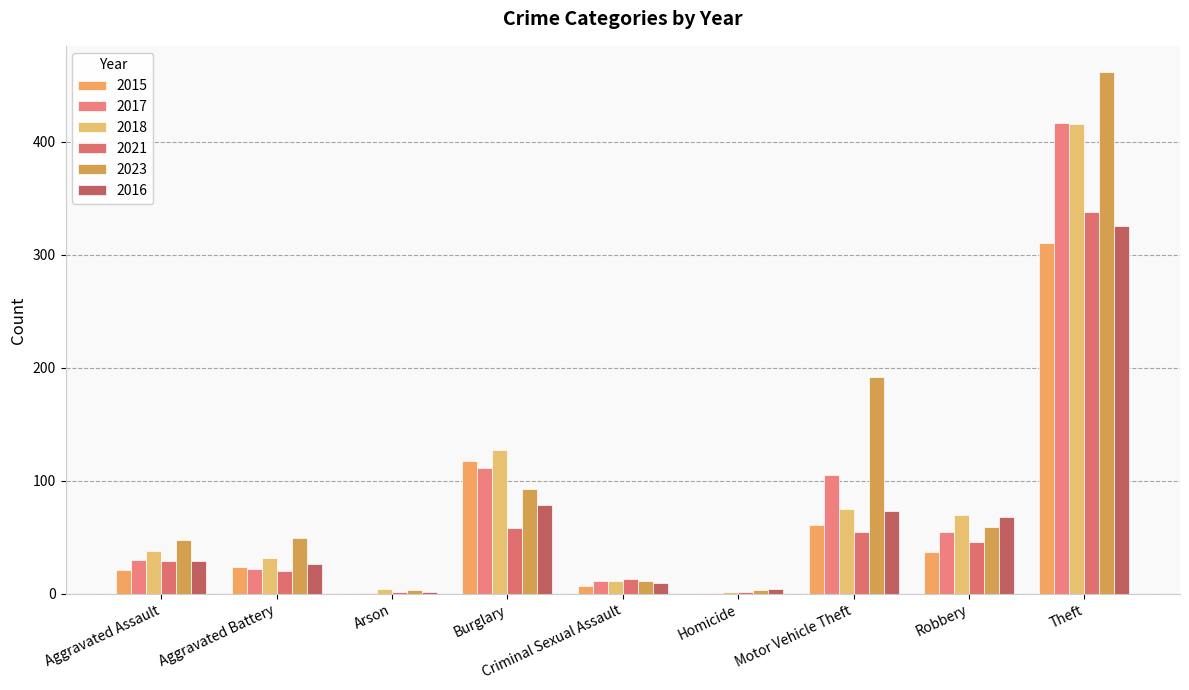

What is the label of the 5th bar from the right?

Criminal Sexual Assault